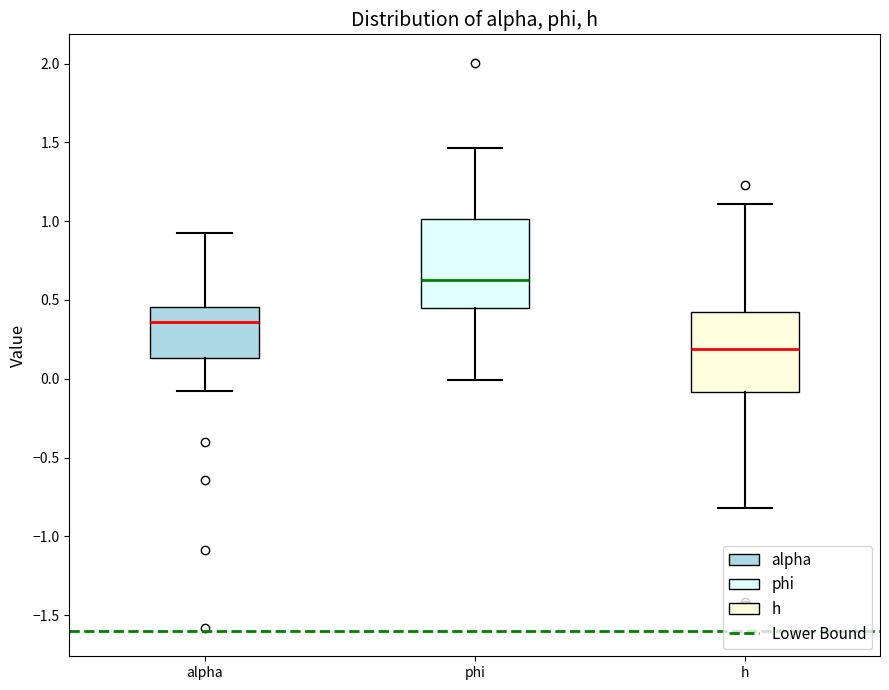

Where is the upper edge of the box for alpha on the y-axis? The values are not printed on the chart, so give them approximately, as read against the axis.

0.45